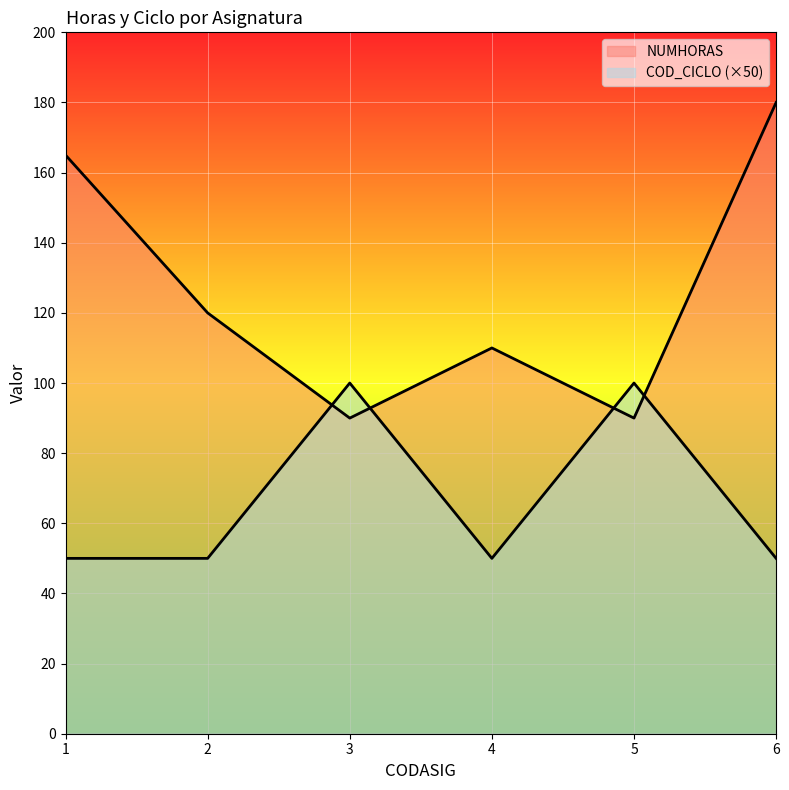

At which category is the sum across all series the highest?

6